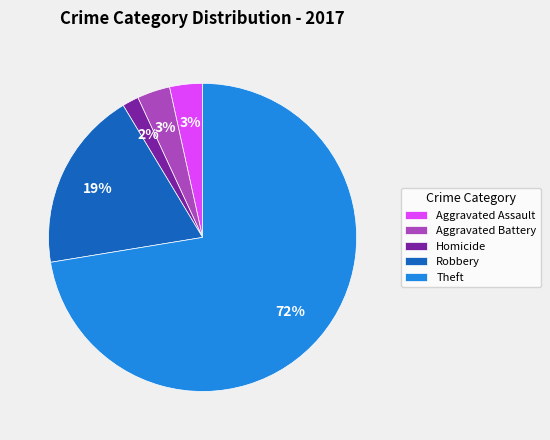

To the nearest percent, what is the combined percentage of Robbery and Aggravated Battery?

22%